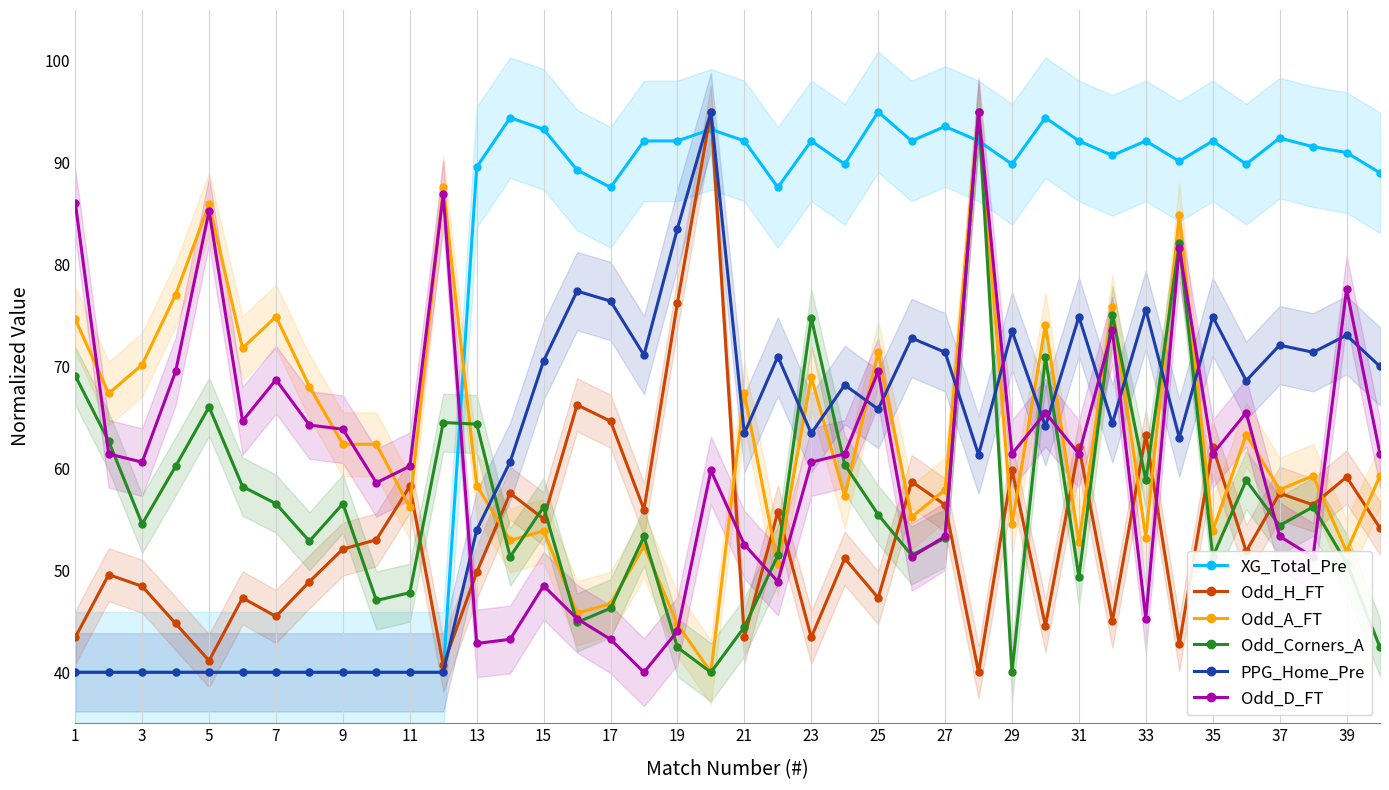

True or false: Odd_D_FT has more than 1 interior local peaks.

True